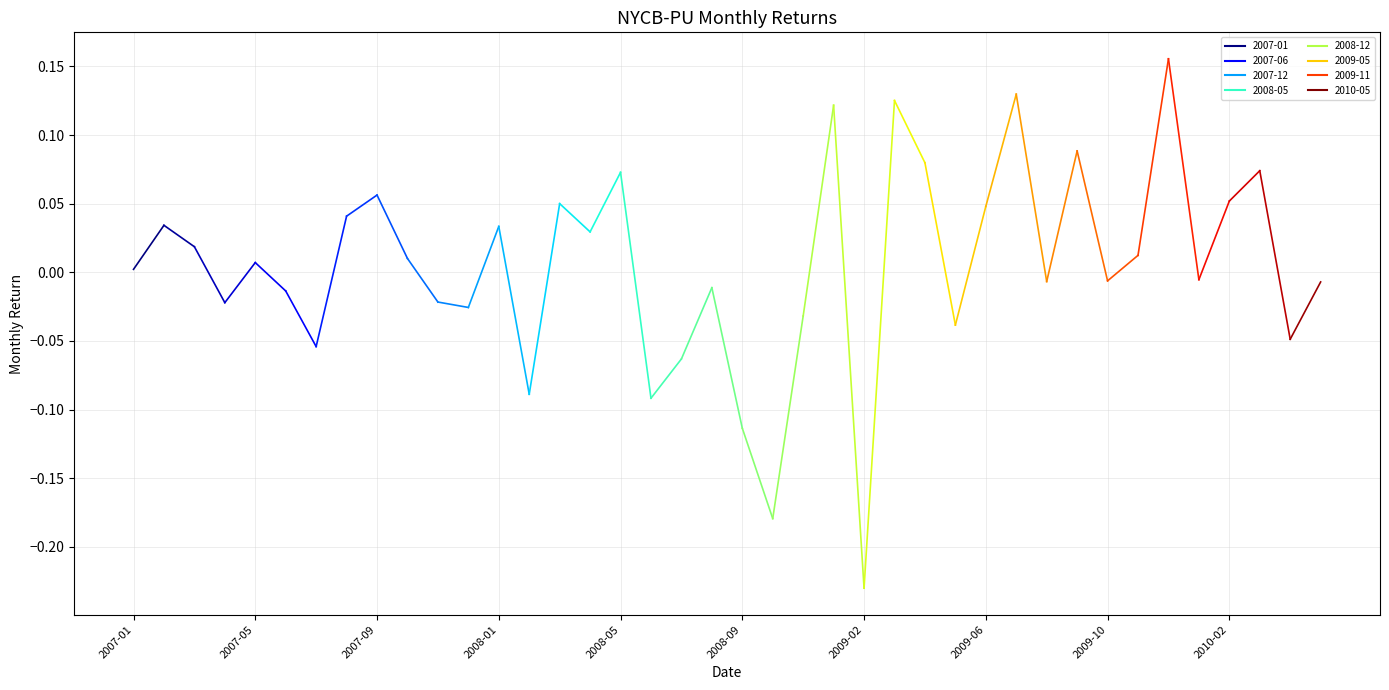

How many negative values are there?

19